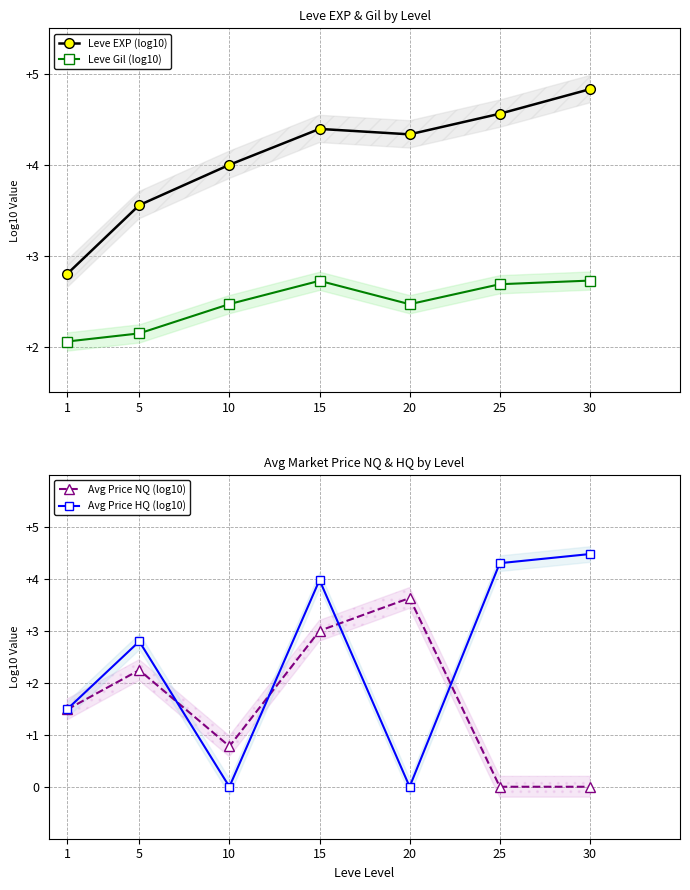

How many interior local peaks does the Avg Price HQ (log10) series have?

2